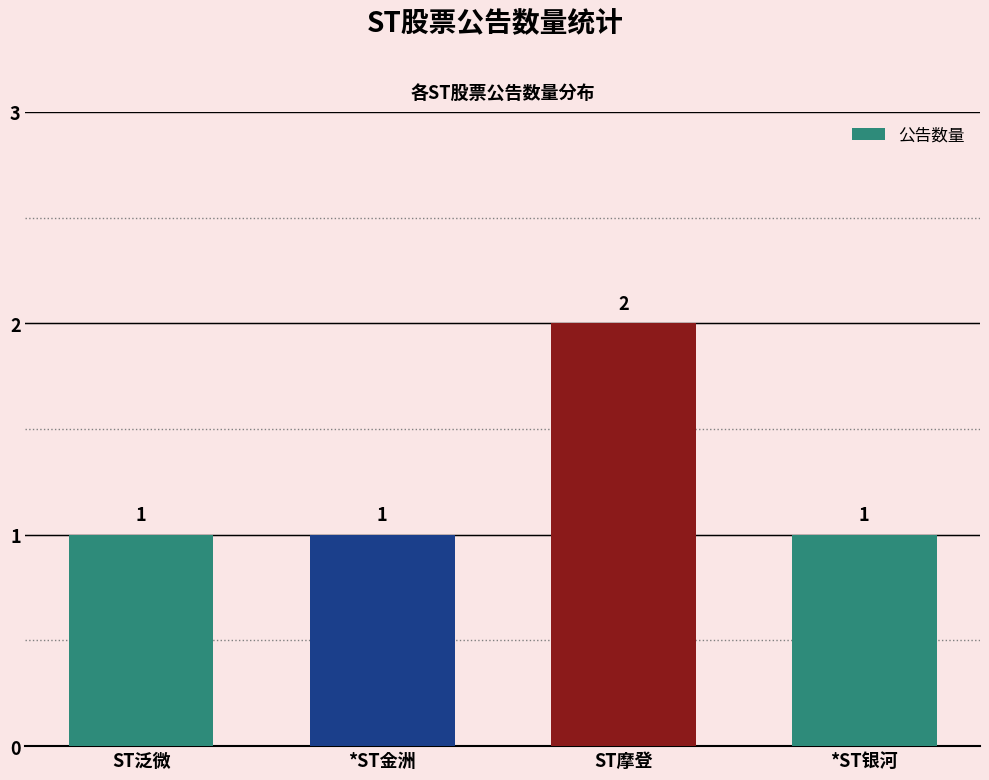

What is the ratio of the value at ST泛微 to the value at *ST金洲?

1.0